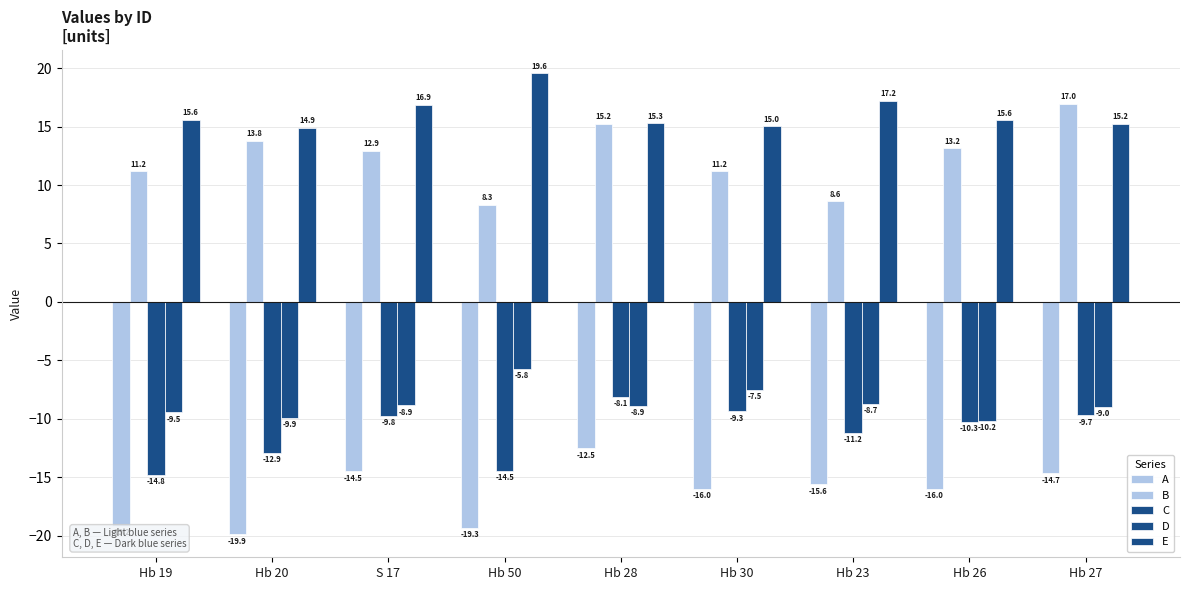

How many data points in C are above -10?

4